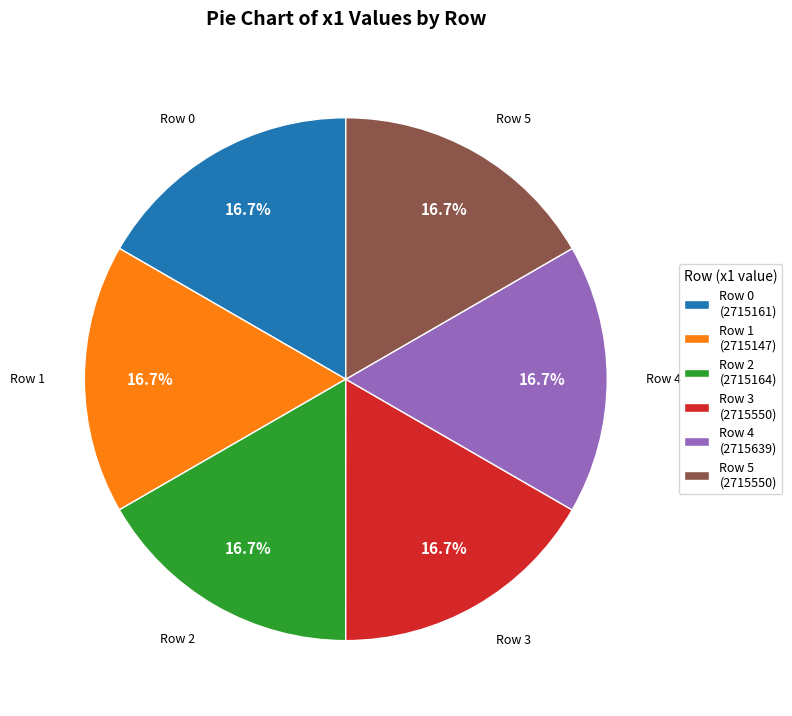

What portion of the pie excludes Row 2 (2715164)?

83.3%